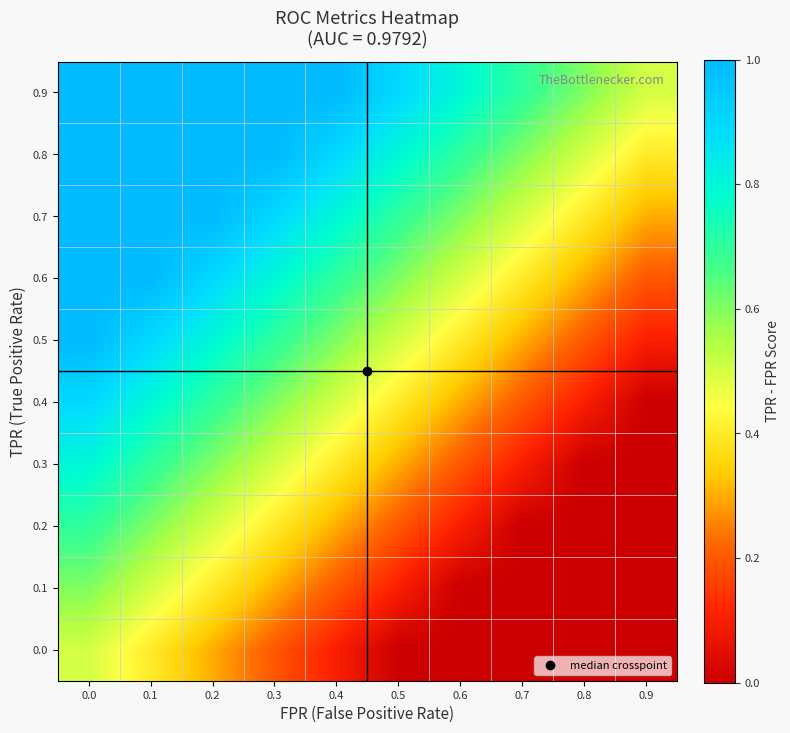

Reading left to right, extract all data points from this chart.

0.0: 0.0=0.5	0.1=0.4	0.2=0.3	0.3=0.2	0.4=0.1	0.5=0.0	0.6=0.0	0.7=0.0	0.8=0.0	0.9=0.0
0.1: 0.0=0.6	0.1=0.5	0.2=0.4	0.3=0.3	0.4=0.2	0.5=0.1	0.6=0.0	0.7=0.0	0.8=0.0	0.9=0.0
0.2: 0.0=0.7	0.1=0.6	0.2=0.5	0.3=0.4	0.4=0.3	0.5=0.2	0.6=0.1	0.7=0.0	0.8=0.0	0.9=0.0
0.3: 0.0=0.8	0.1=0.7	0.2=0.6	0.3=0.5	0.4=0.4	0.5=0.3	0.6=0.2	0.7=0.1	0.8=0.0	0.9=0.0
0.4: 0.0=0.9	0.1=0.8	0.2=0.7	0.3=0.6	0.4=0.5	0.5=0.4	0.6=0.3	0.7=0.2	0.8=0.1	0.9=0.0
0.5: 0.0=1.0	0.1=0.9	0.2=0.8	0.3=0.7	0.4=0.6	0.5=0.5	0.6=0.4	0.7=0.3	0.8=0.2	0.9=0.1
0.6: 0.0=1.0	0.1=1.0	0.2=0.9	0.3=0.8	0.4=0.7	0.5=0.6	0.6=0.5	0.7=0.4	0.8=0.3	0.9=0.2
0.7: 0.0=1.0	0.1=1.0	0.2=1.0	0.3=0.9	0.4=0.8	0.5=0.7	0.6=0.6	0.7=0.5	0.8=0.4	0.9=0.3
0.8: 0.0=1.0	0.1=1.0	0.2=1.0	0.3=1.0	0.4=0.9	0.5=0.8	0.6=0.7	0.7=0.6	0.8=0.5	0.9=0.4
0.9: 0.0=1.0	0.1=1.0	0.2=1.0	0.3=1.0	0.4=1.0	0.5=0.9	0.6=0.8	0.7=0.7	0.8=0.6	0.9=0.5